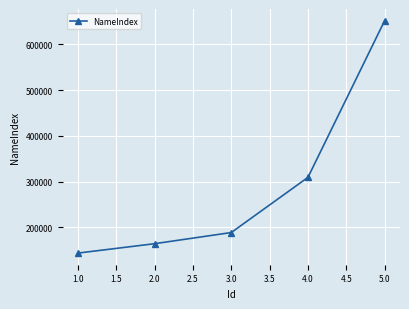

Rank the categories by value from lowest to highest.

1.0, 2.0, 3.0, 4.0, 5.0